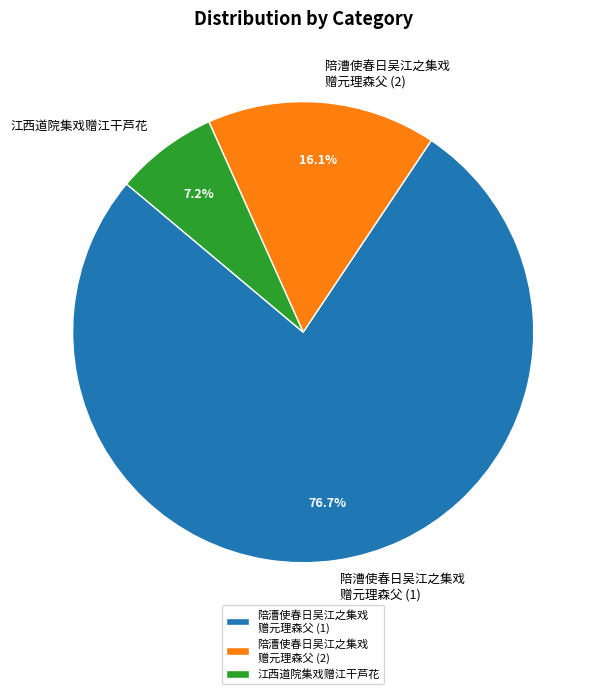

How many segments does this pie chart have?

3